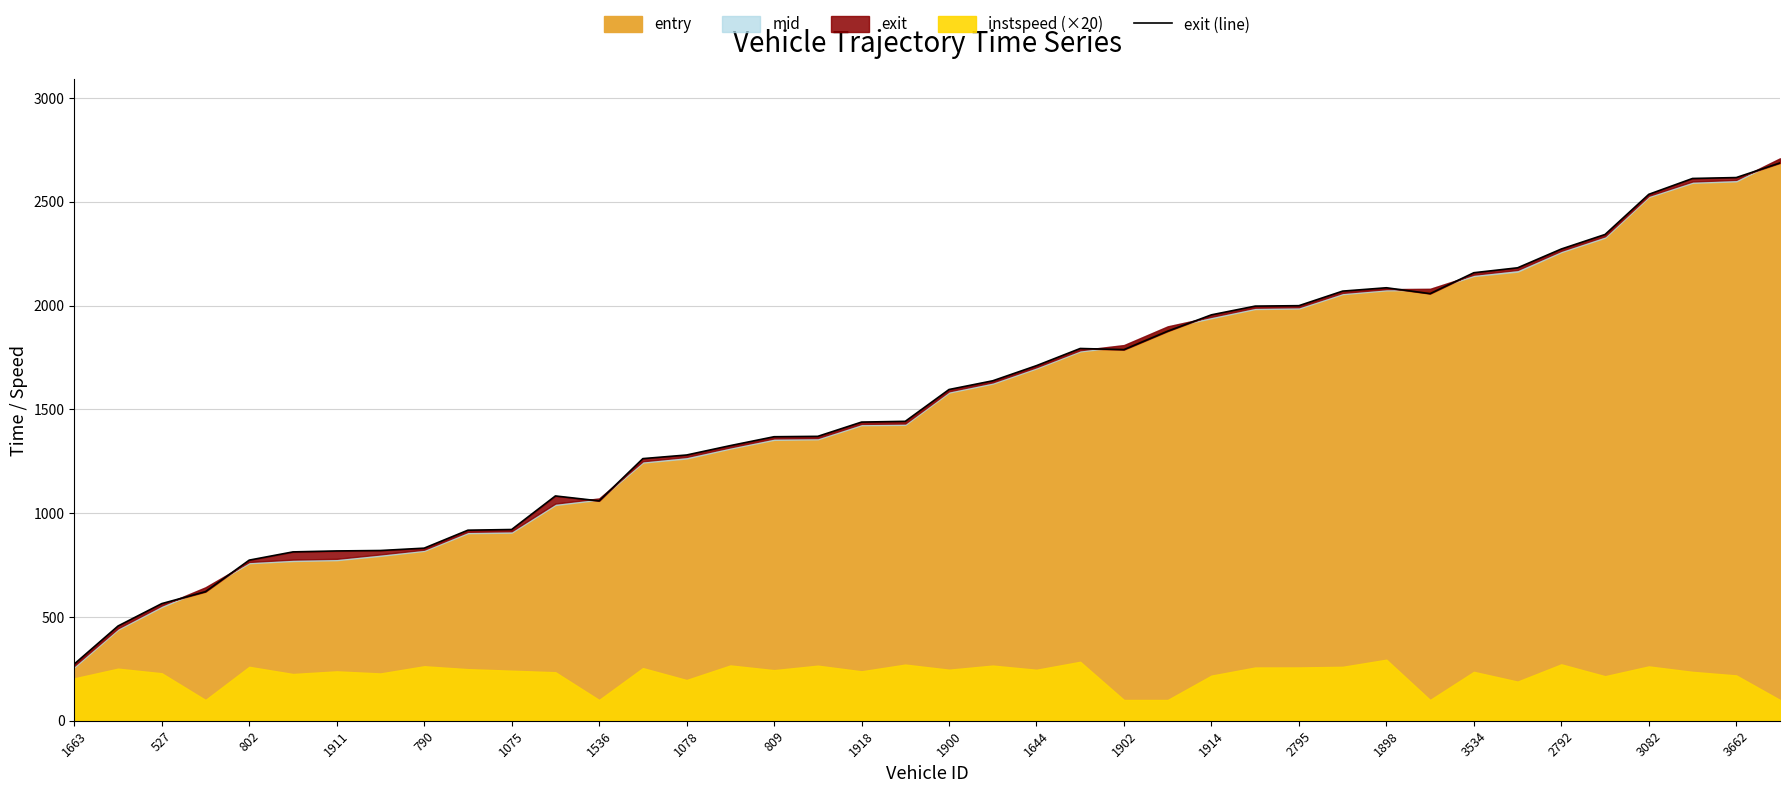

Between 1898 and 32, which is larger?

32